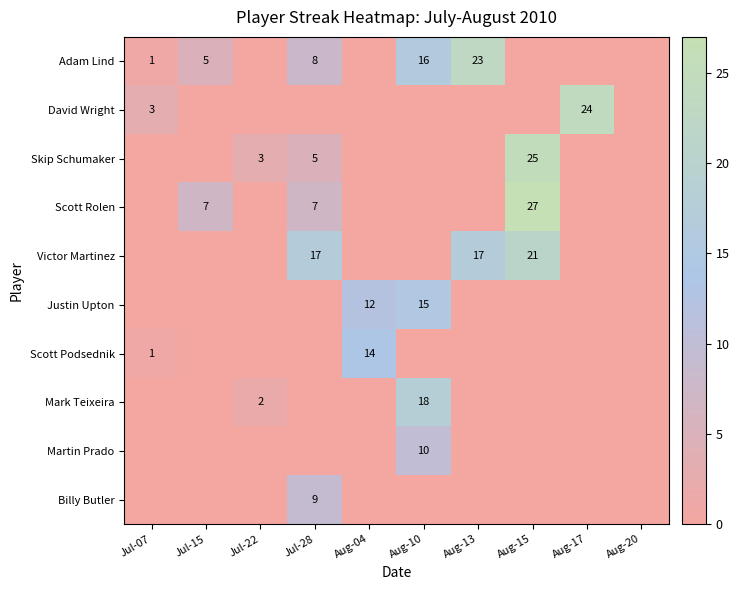

Is it true that Victor Martinez equals 8 at Aug-15?

False